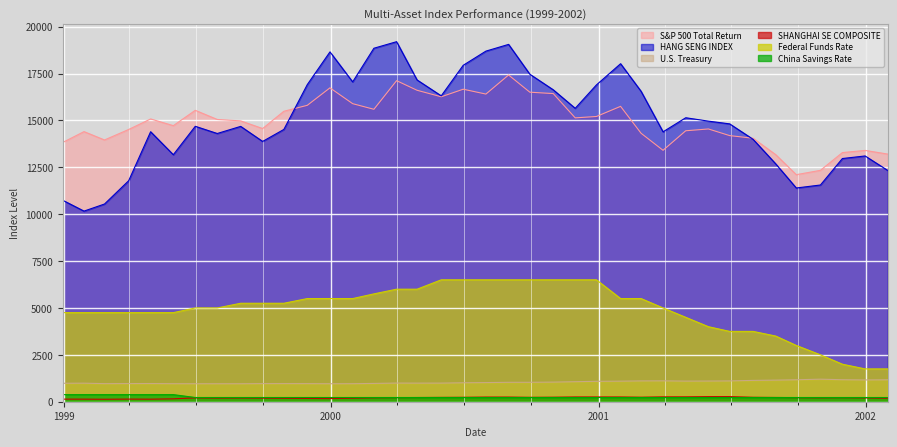

What is the sum of all SHANGHAI SE COMPOSITE values?

7981.6